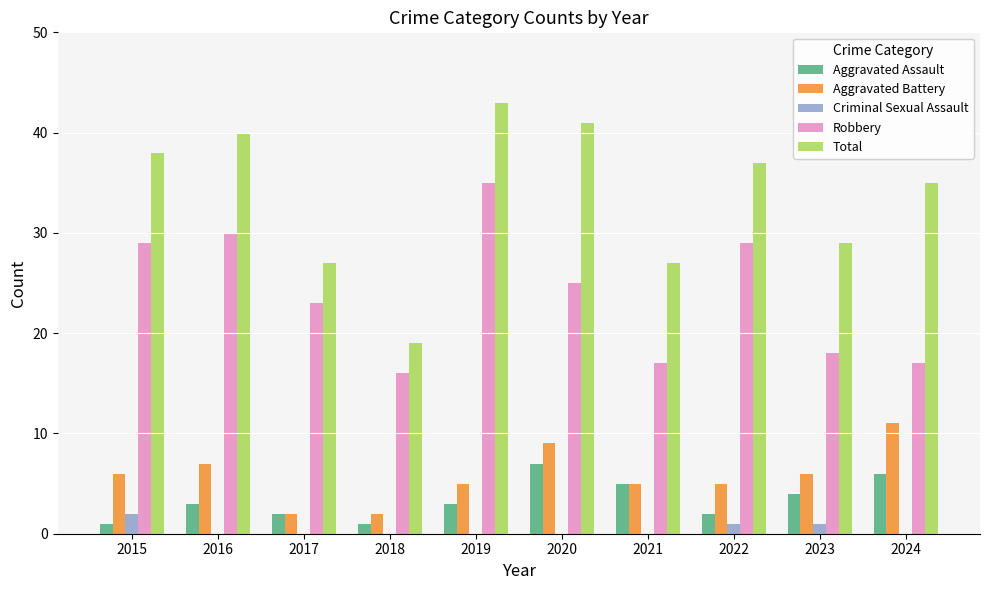

Reading left to right, list all the values displayed in this chart.

Aggravated Assault: 2015=1	2016=3	2017=2	2018=1	2019=3	2020=7	2021=5	2022=2	2023=4	2024=6
Aggravated Battery: 2015=6	2016=7	2017=2	2018=2	2019=5	2020=9	2021=5	2022=5	2023=6	2024=11
Criminal Sexual Assault: 2015=2	2016=0	2017=0	2018=0	2019=0	2020=0	2021=0	2022=1	2023=1	2024=0
Robbery: 2015=29	2016=30	2017=23	2018=16	2019=35	2020=25	2021=17	2022=29	2023=18	2024=17
Total: 2015=38	2016=40	2017=27	2018=19	2019=43	2020=41	2021=27	2022=37	2023=29	2024=35